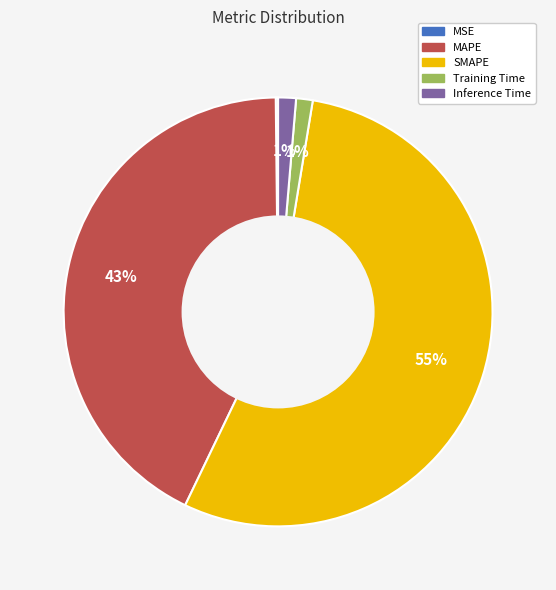

Which slice is the largest?

SMAPE